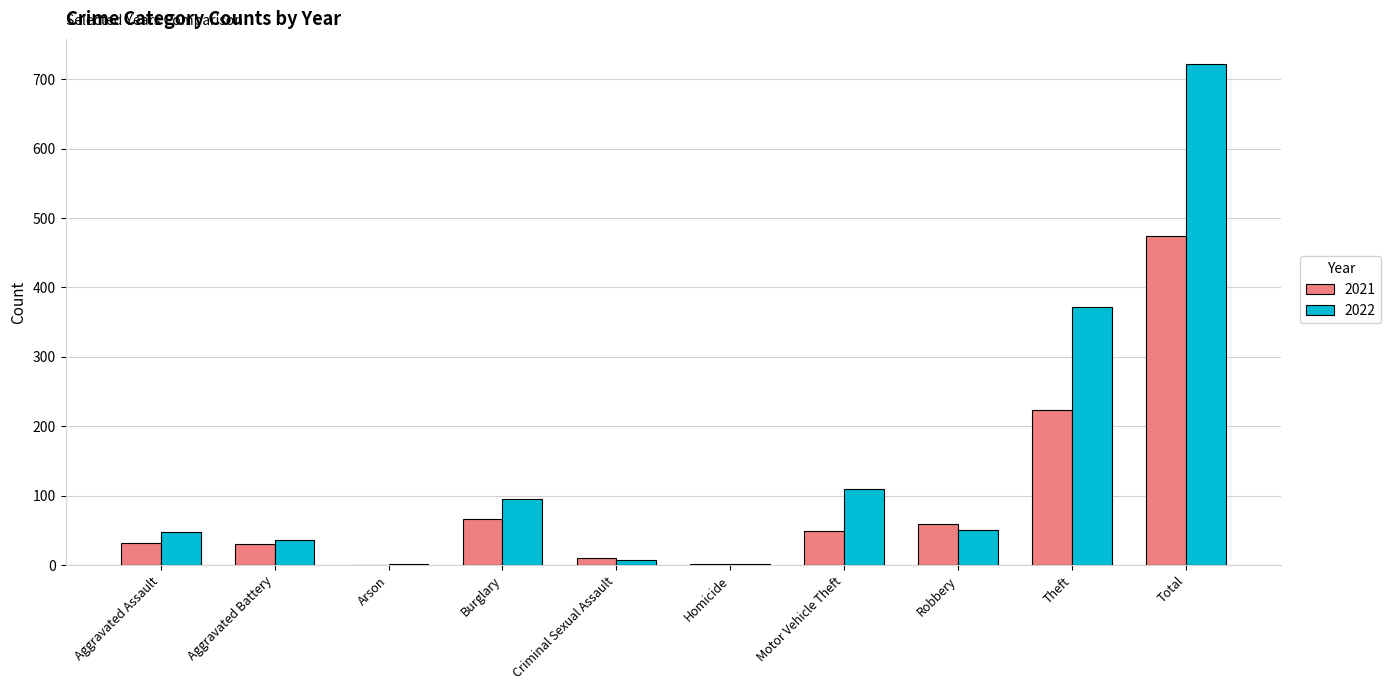

Where is 2021 nearest to the value 237?

Theft